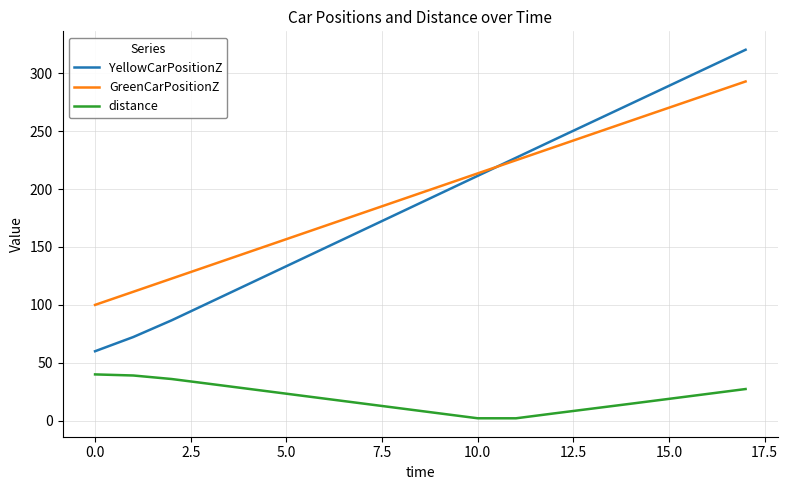

How many lines are shown in the chart?

3